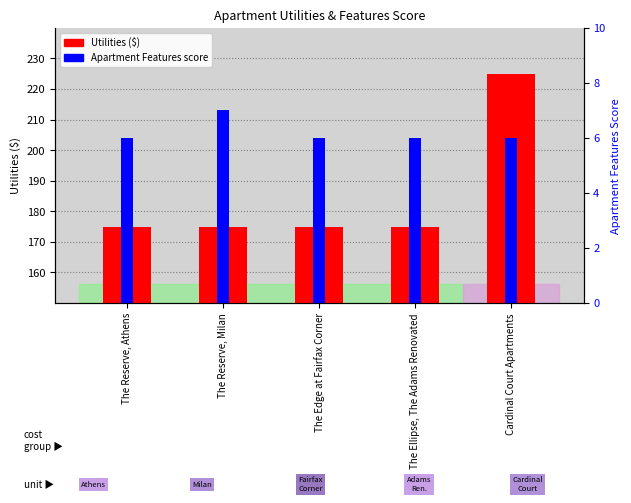

True or false: Apartment Features has a value of 3 at The Edge at Fairfax Corner.

False